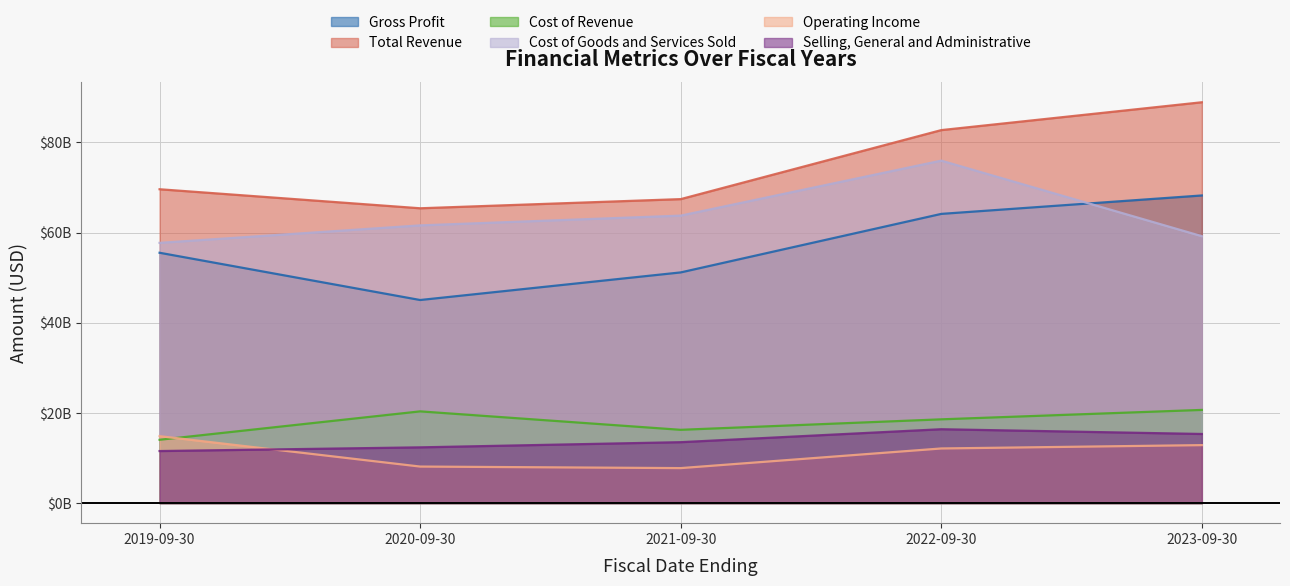

What is the maximum value for Cost of Goods and Services Sold?

75952000000